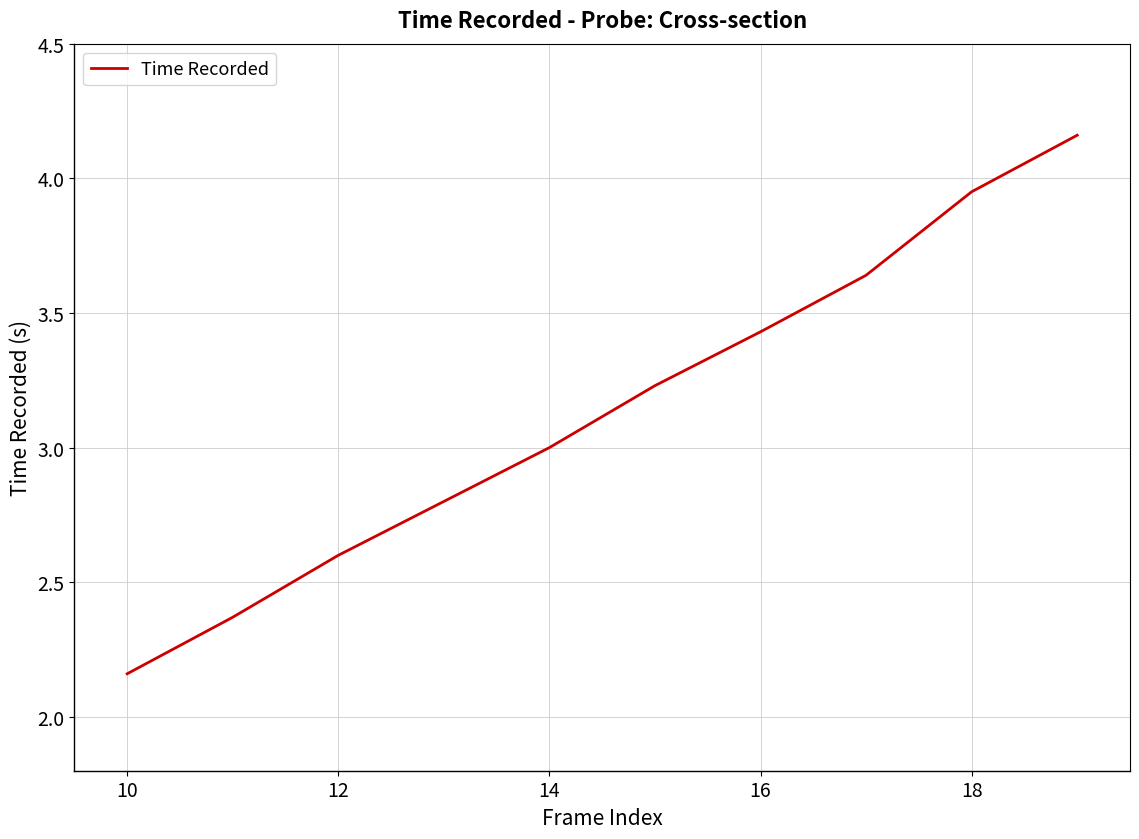

What is the difference between the maximum and minimum values?

2.0